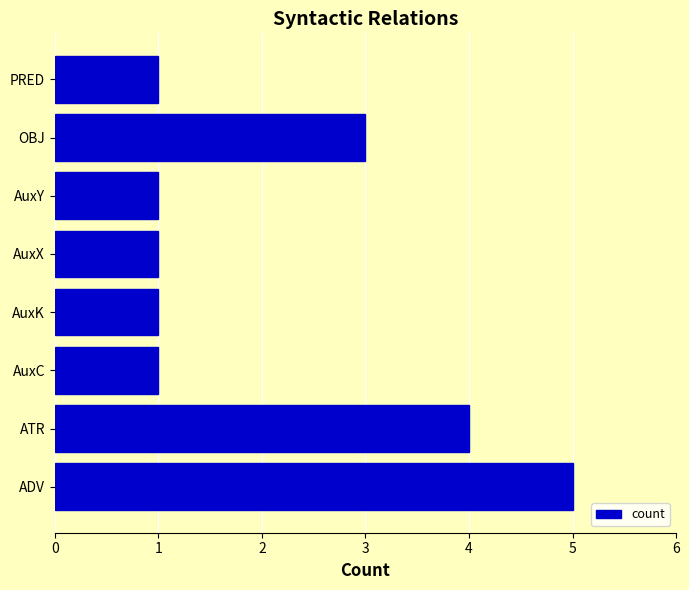

The value at PRED is 1. True or false?

True